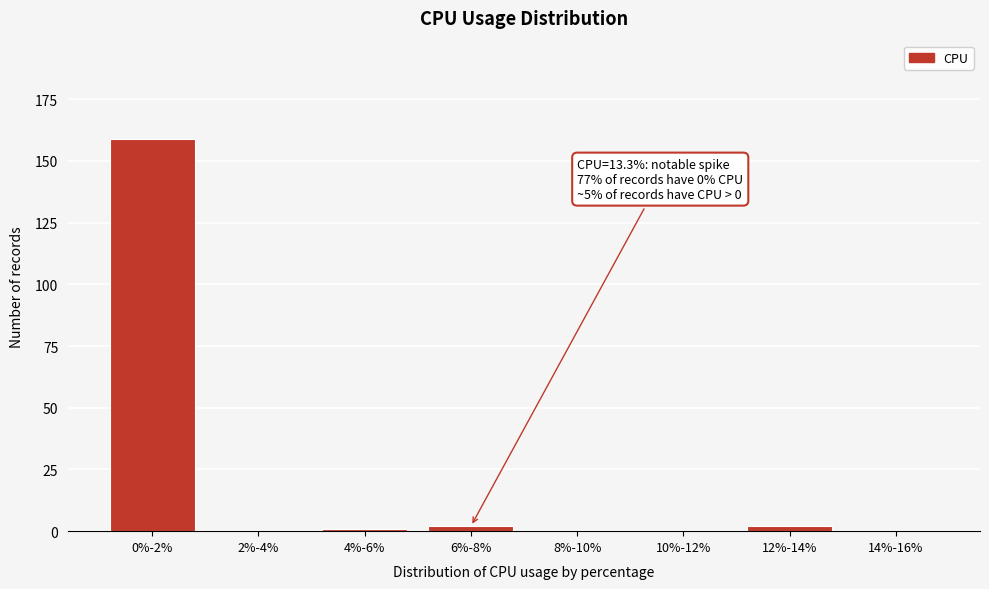

Reading left to right, transcribe all the data shown in this chart.

0%-2%=159	2%-4%=0	4%-6%=1	6%-8%=2	8%-10%=0	10%-12%=0	12%-14%=2	14%-16%=0